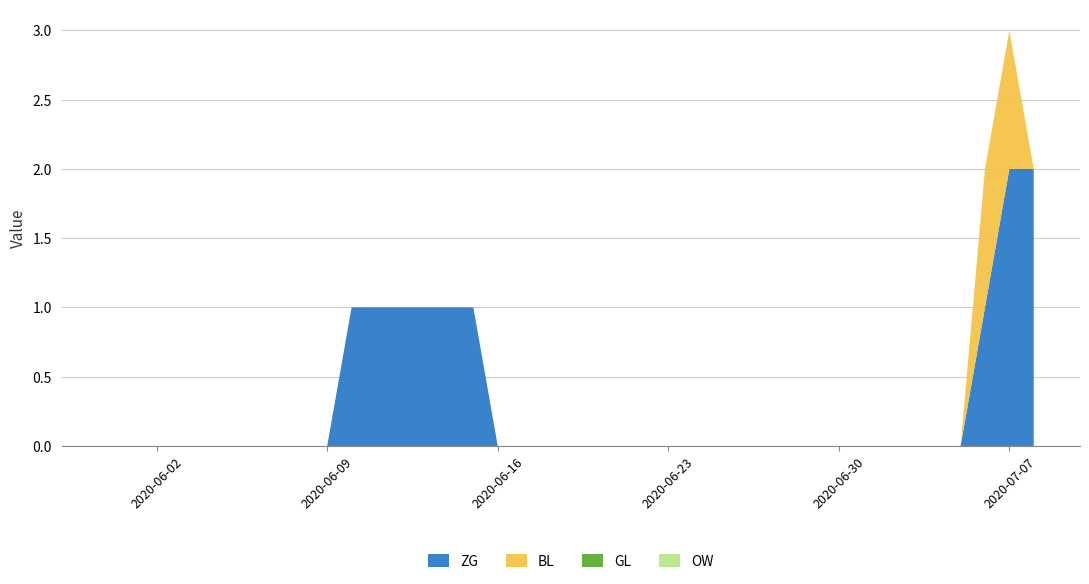

Reading left to right, what are all the values shown in this chart?

ZG: 0	0	0	0	0	0	0	0	0	0	1	1	1	1	1	1	0	0	0	0	0	0	0	0	0	0	0	0	0	0	0	0	0	0	0	0	1	2	2
BL: 0	0	0	0	0	0	0	0	0	0	0	0	0	0	0	0	0	0	0	0	0	0	0	0	0	0	0	0	0	0	0	0	0	0	0	0	1	1	0
GL: 0	0	0	0	0	0	0	0	0	0	0	0	0	0	0	0	0	0	0	0	0	0	0	0	0	0	0	0	0	0	0	0	0	0	0	0	0	0	0
OW: 0	0	0	0	0	0	0	0	0	0	0	0	0	0	0	0	0	0	0	0	0	0	0	0	0	0	0	0	0	0	0	0	0	0	0	0	0	0	0